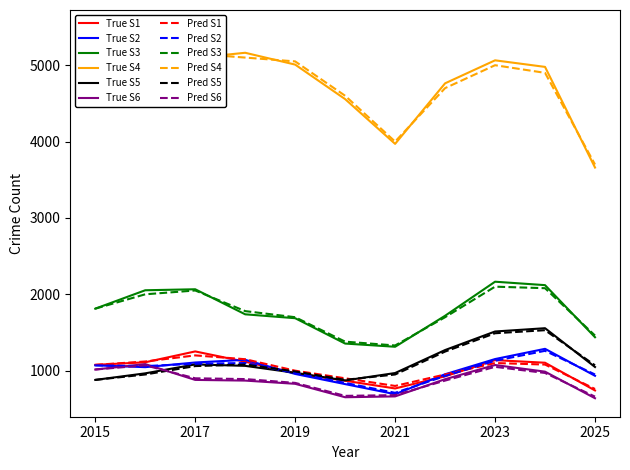

True or false: True S3 has a value of 1812 at 2015.

True